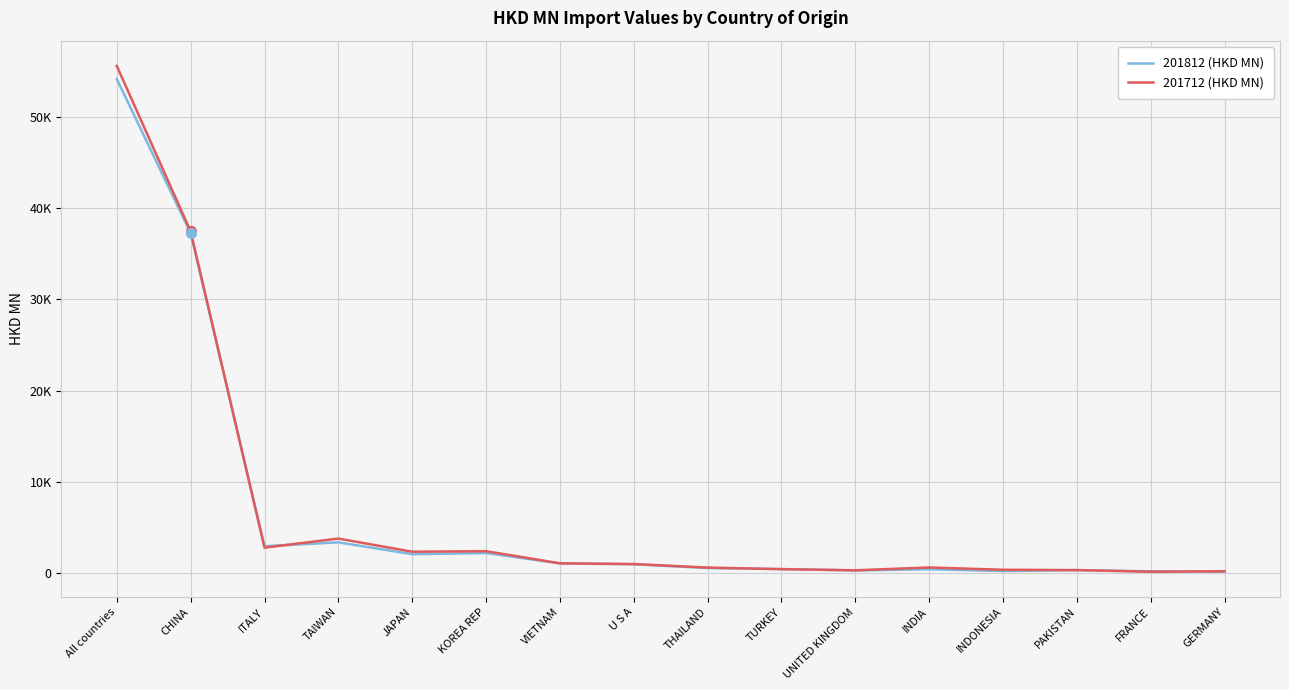

Does the chart have visible grid lines?

Yes